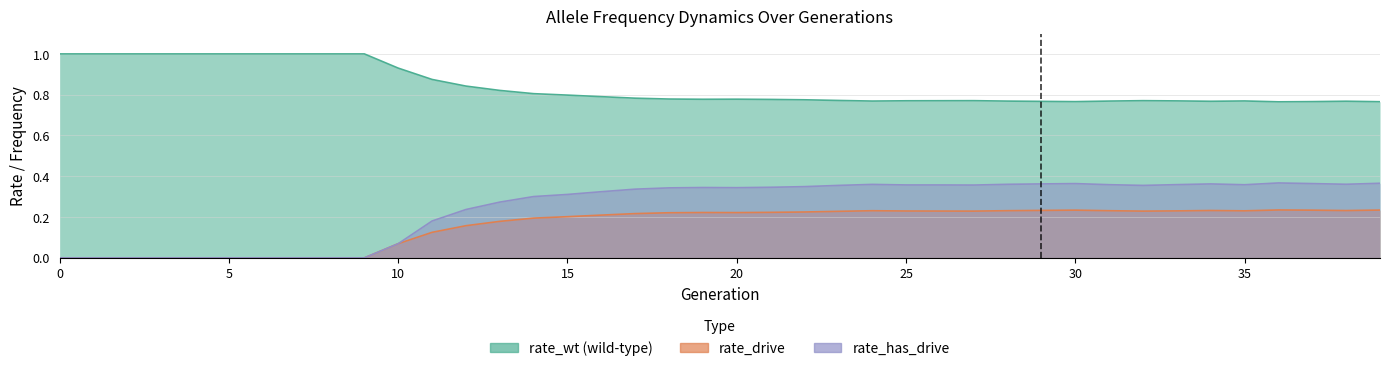

Rank the categories by rate_wt value from highest to lowest.

0, 1, 2, 3, 4, 5, 6, 7, 8, 9, 10, 11, 12, 13, 14, 15, 16, 17, 18, 20, 19, 21, 22, 23, 32, 27, 26, 25, 33, 35, 24, 31, 28, 38, 34, 29, 37, 30, 39, 36